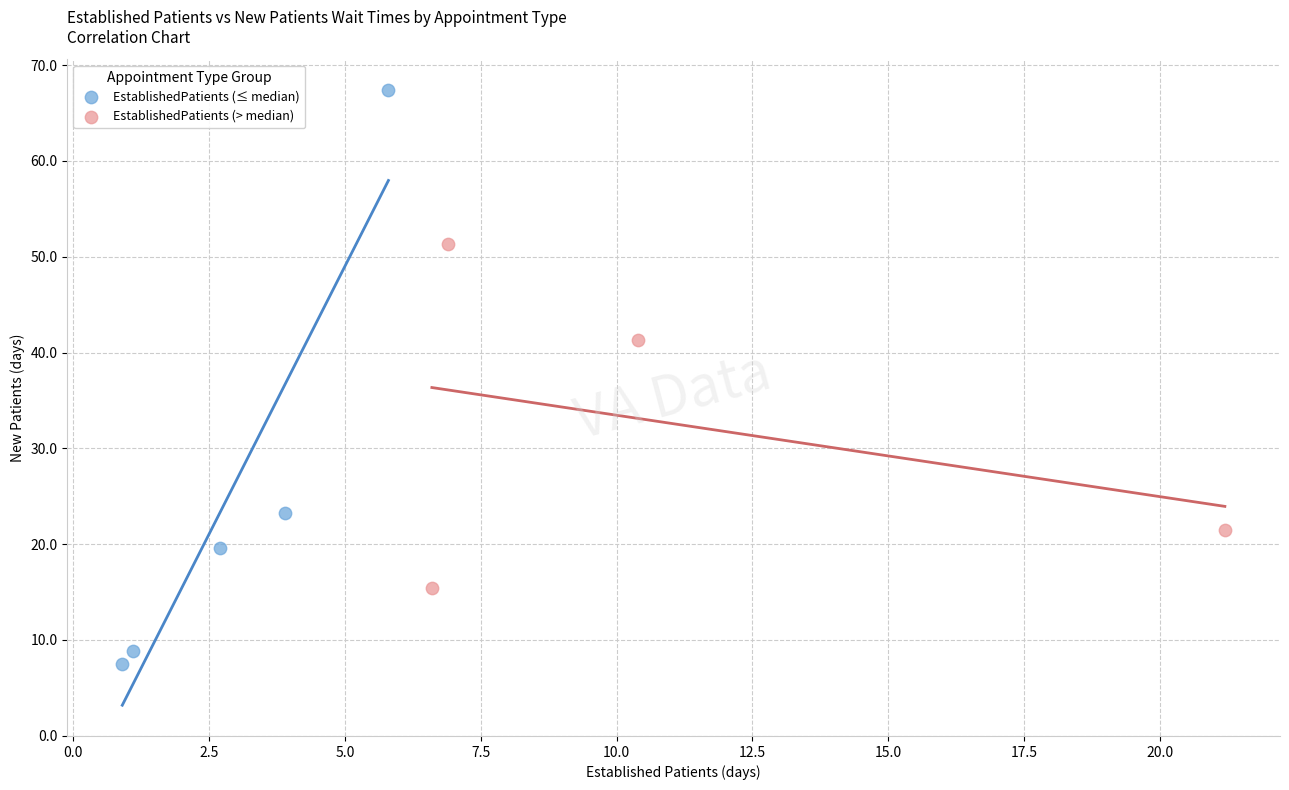

Which series reaches the maximum Y coordinate?

EstablishedPatients (≤ median)